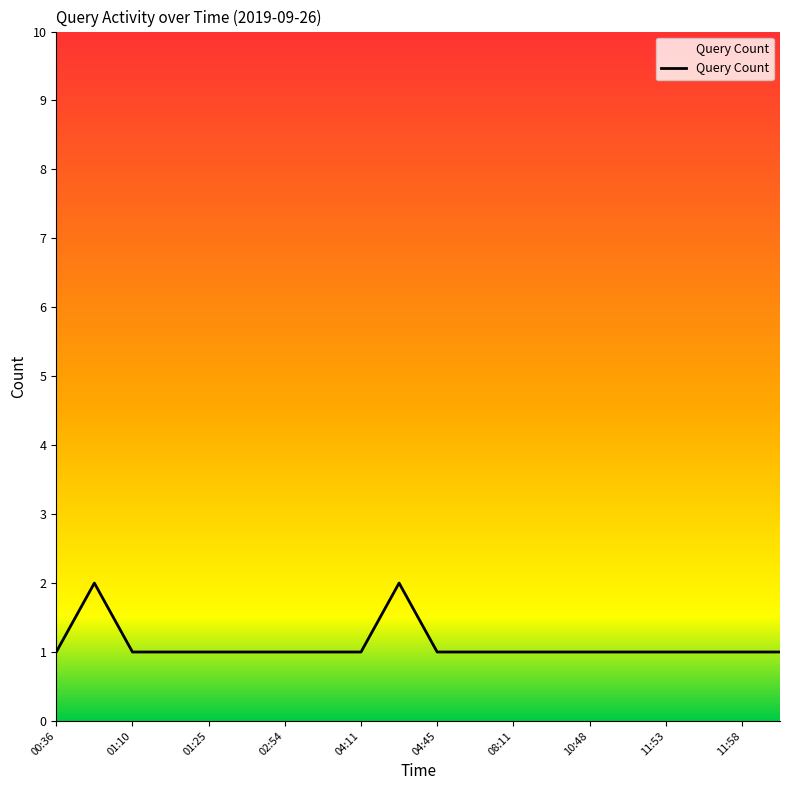

What is the ratio of the value at 10:48 to the value at 02:54?

1.0